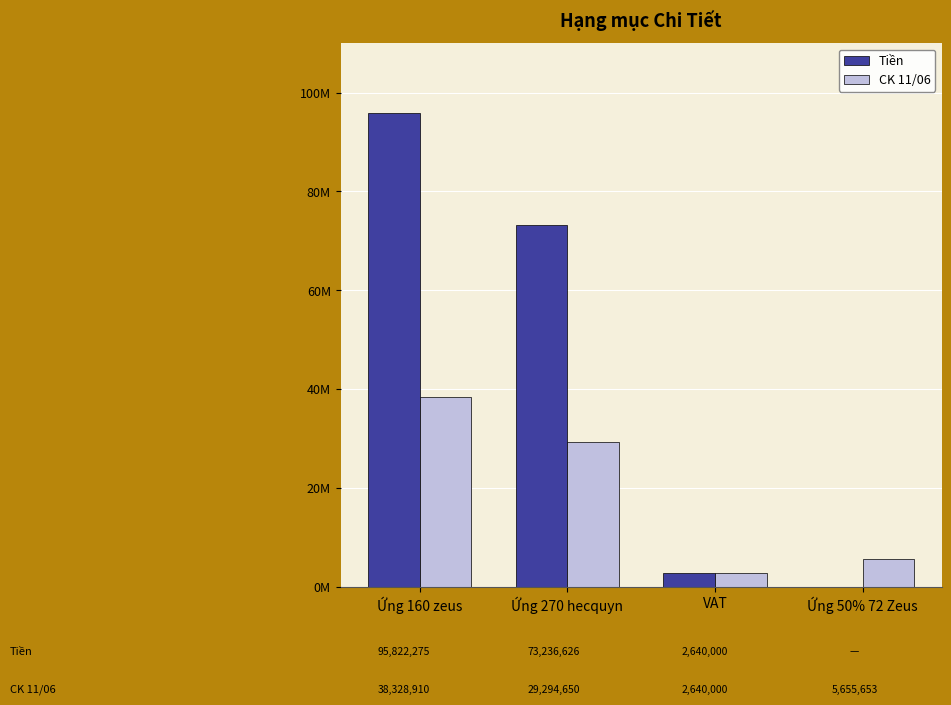

Rank the series at Ứng 50% 72 Zeus from highest to lowest value.

CK 11/06, Tiền